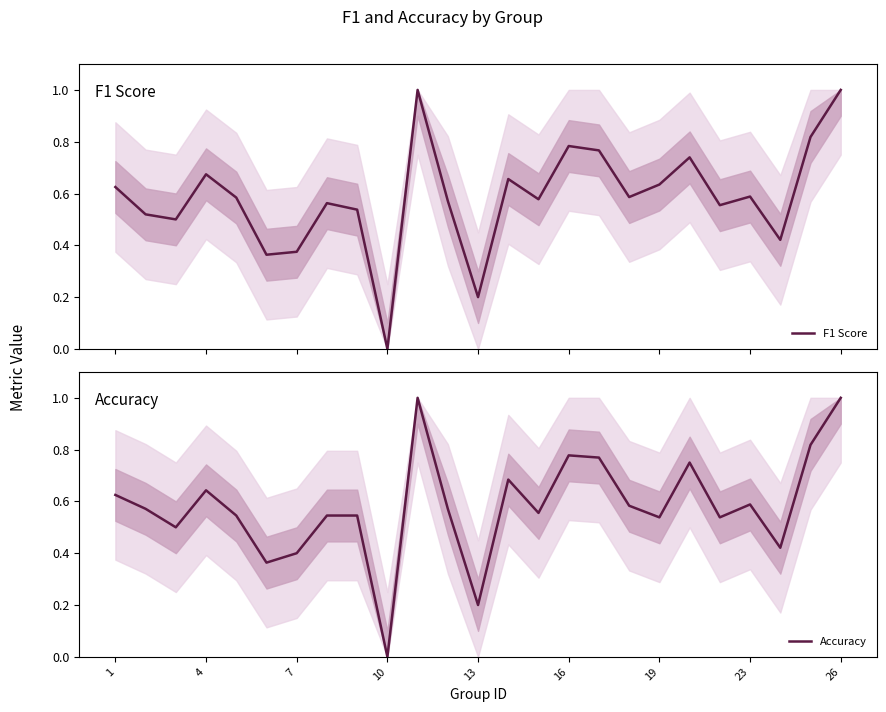

Reading left to right, what are all the values shown in this chart?

F1 Score: 0.6	0.5	0.5	0.7	0.6	0.4	0.4	0.6	0.5	0.0	1.0	0.6	0.2	0.7	0.6	0.8	0.8	0.6	0.6	0.7	0.6	0.6	0.4	0.8	1.0
Accuracy: 0.6	0.6	0.5	0.6	0.5	0.4	0.4	0.5	0.5	0.0	1.0	0.6	0.2	0.7	0.6	0.8	0.8	0.6	0.5	0.8	0.5	0.6	0.4	0.8	1.0